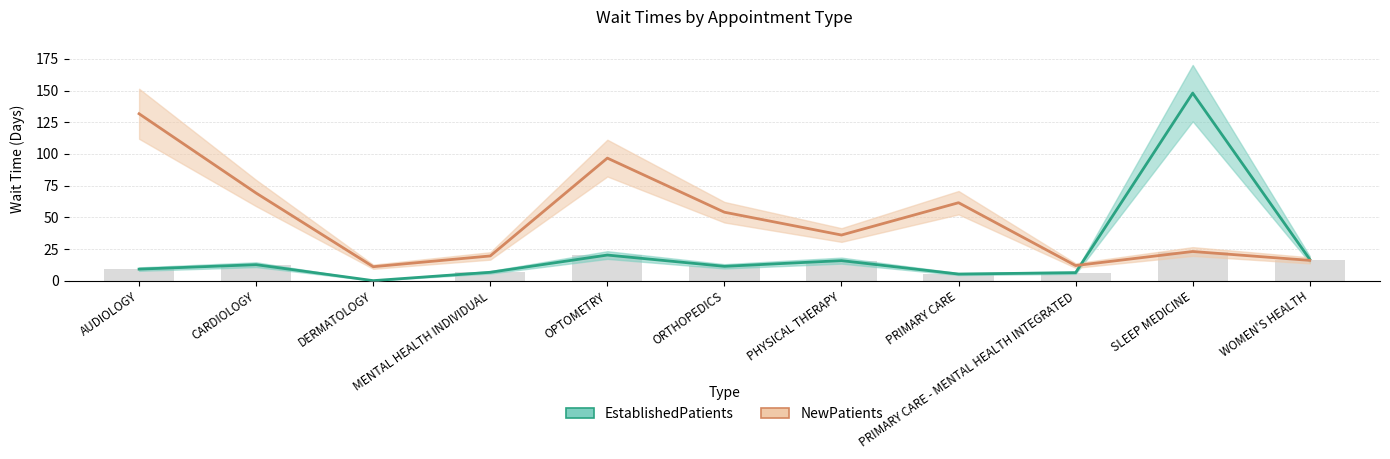

Reading left to right, transcribe all the data shown in this chart.

EstablishedPatients: 9.1	12.6	0.0	6.6	20.2	11.3	15.8	5.2	6.3	148.0	16.8
NewPatients: 131.7	69.1	11.0	19.5	96.7	54.0	36.0	61.5	11.9	23.0	16.0